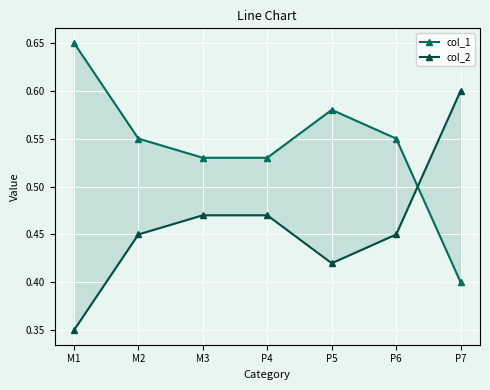

Between which two adjacent categories do col_2 and col_1 first intersect?

P6 and P7